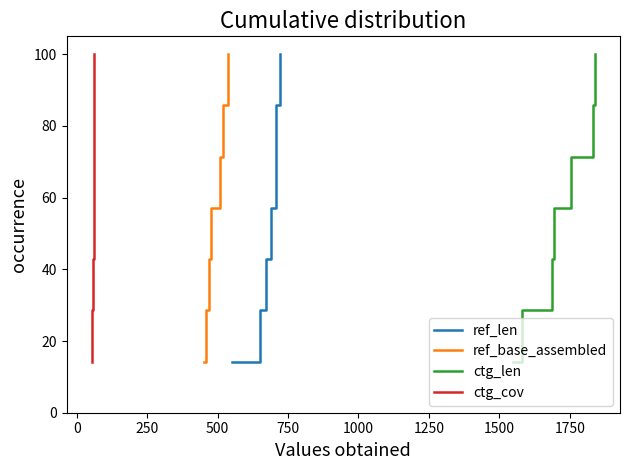

Is this an area chart (filled region under the line)?

No